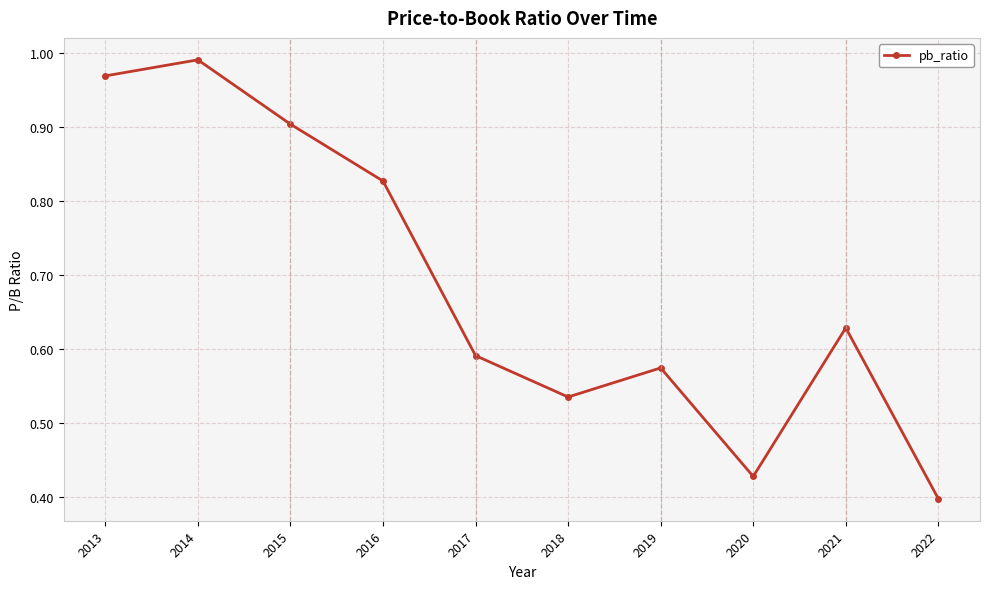

What is the average value?

0.7